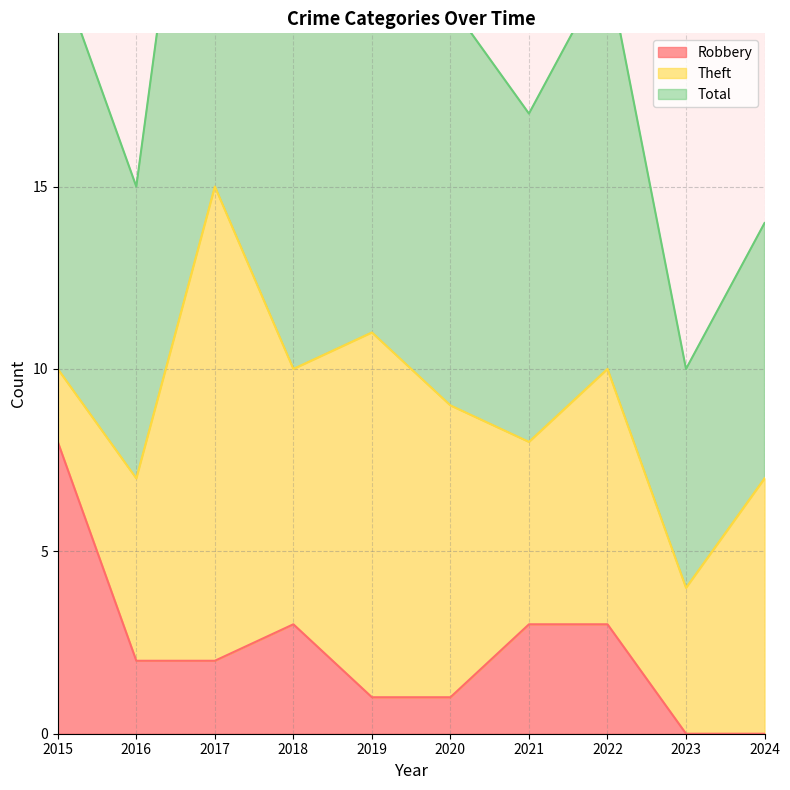

The value of Robbery at 2015 is 8. True or false?

True